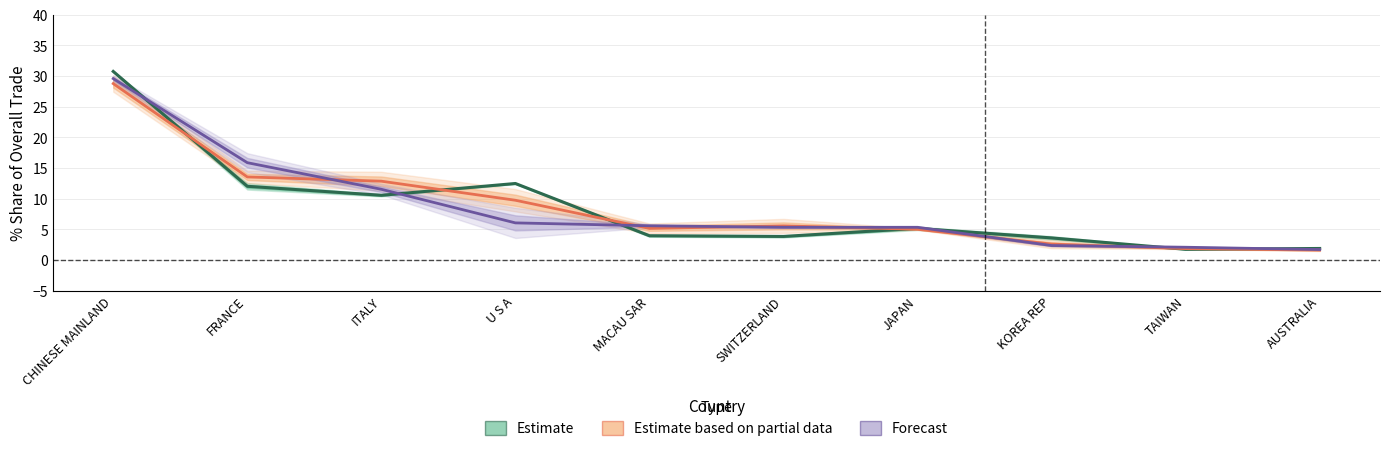

How many values in the 201612_Share series are below 5?

5